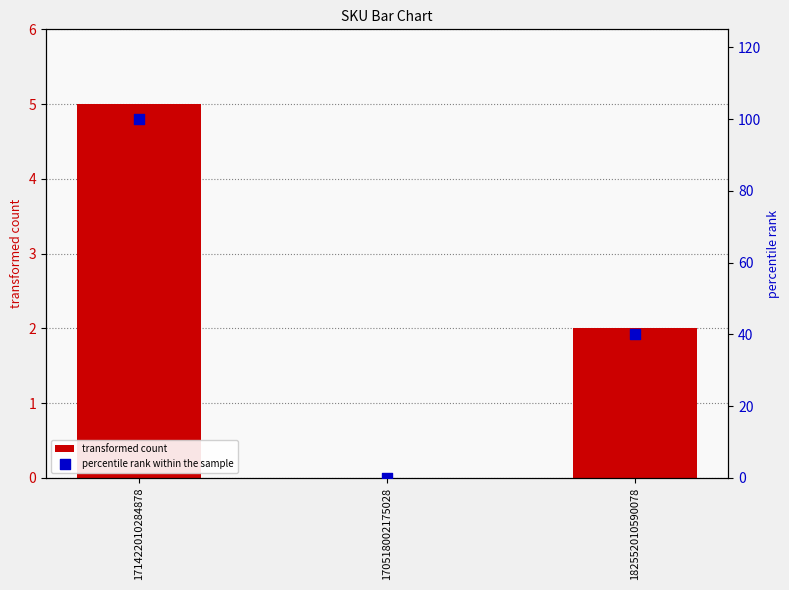

Which series reaches the maximum Y coordinate?

percentile rank within the sample